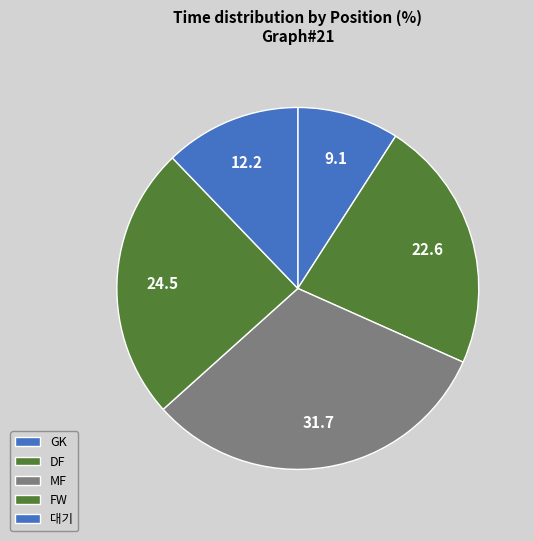

Count the number of slices in the pie.

5